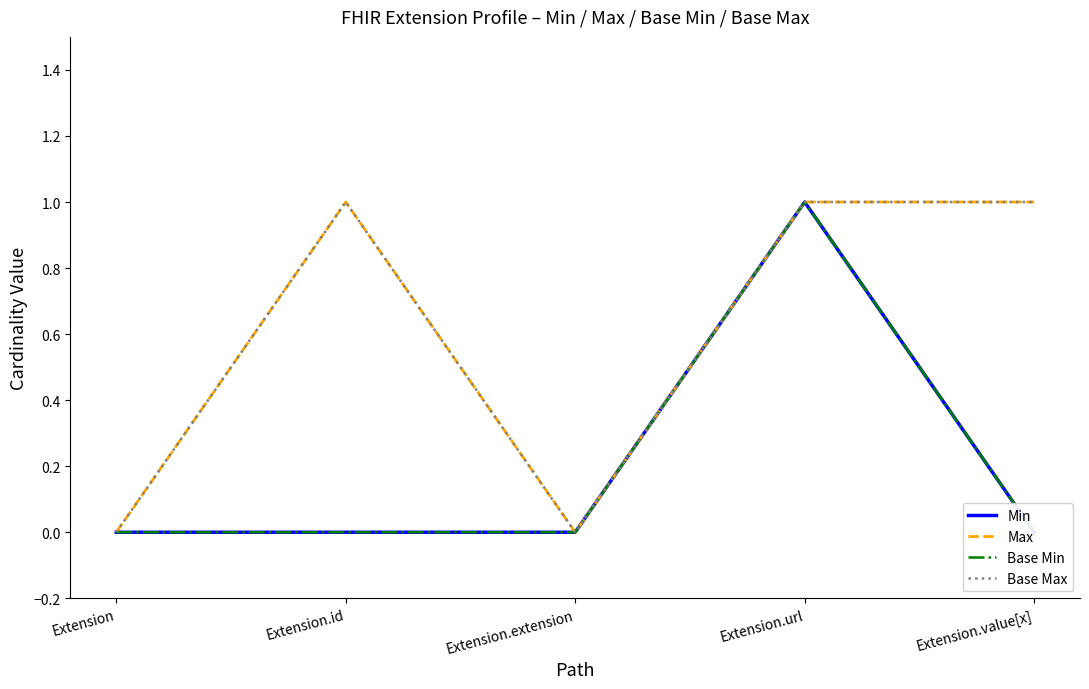

At which category does the chart reach its minimum across all series?

Extension